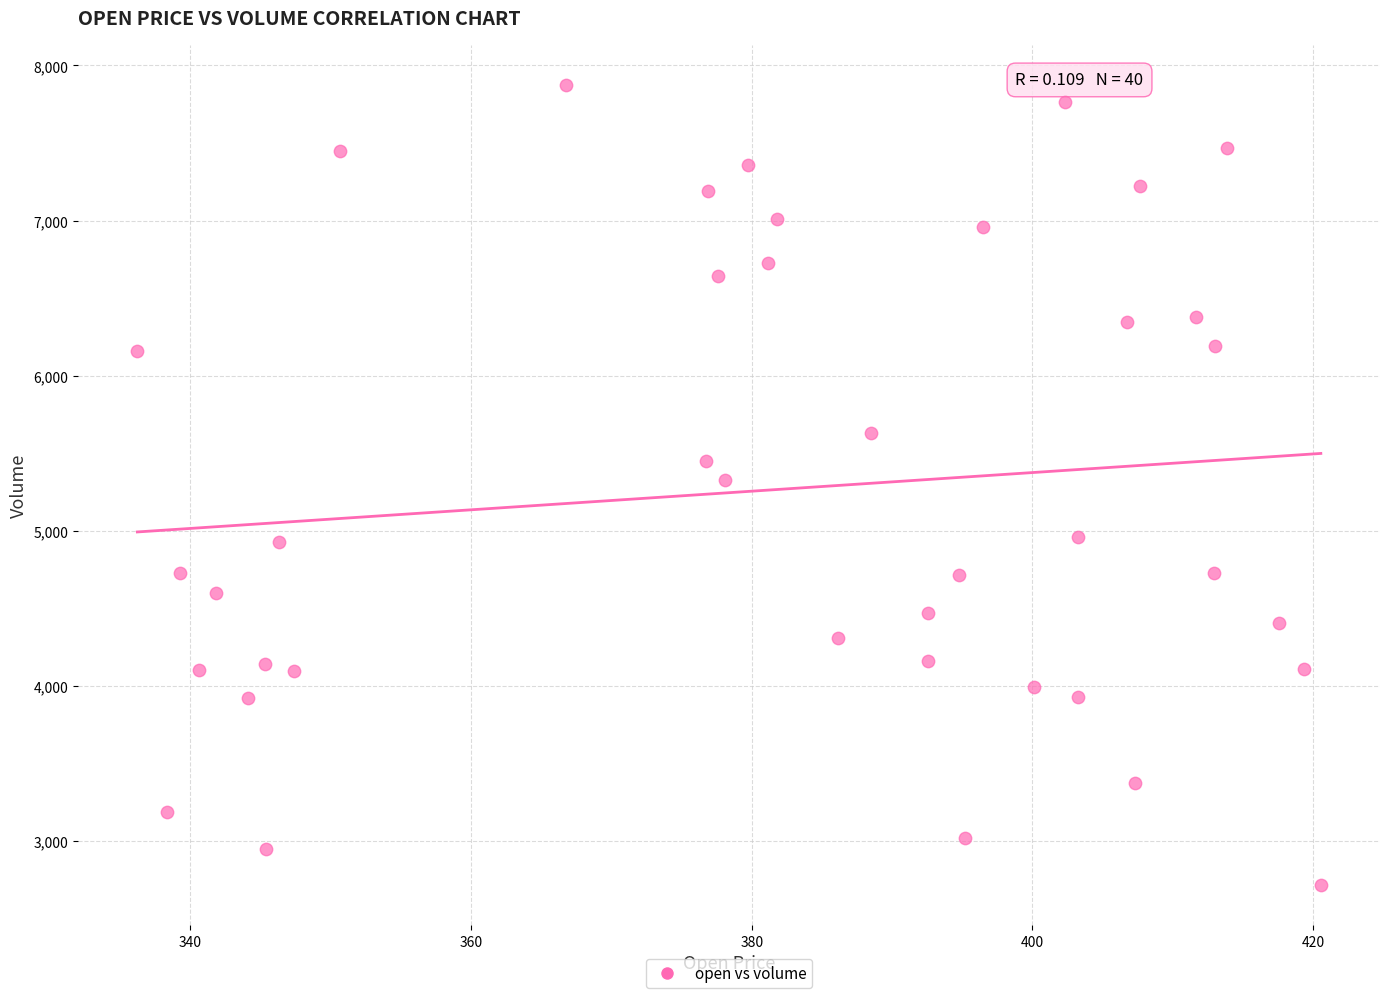

What is the range of Y values (max minus min)?

5160